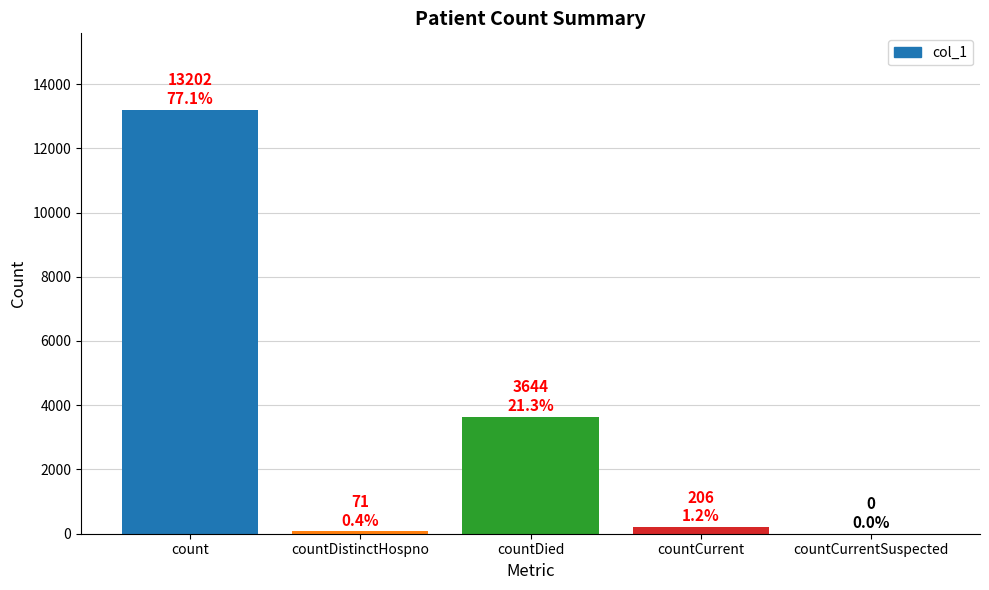

Is it true that the value at countCurrentSuspected is -6483?

False